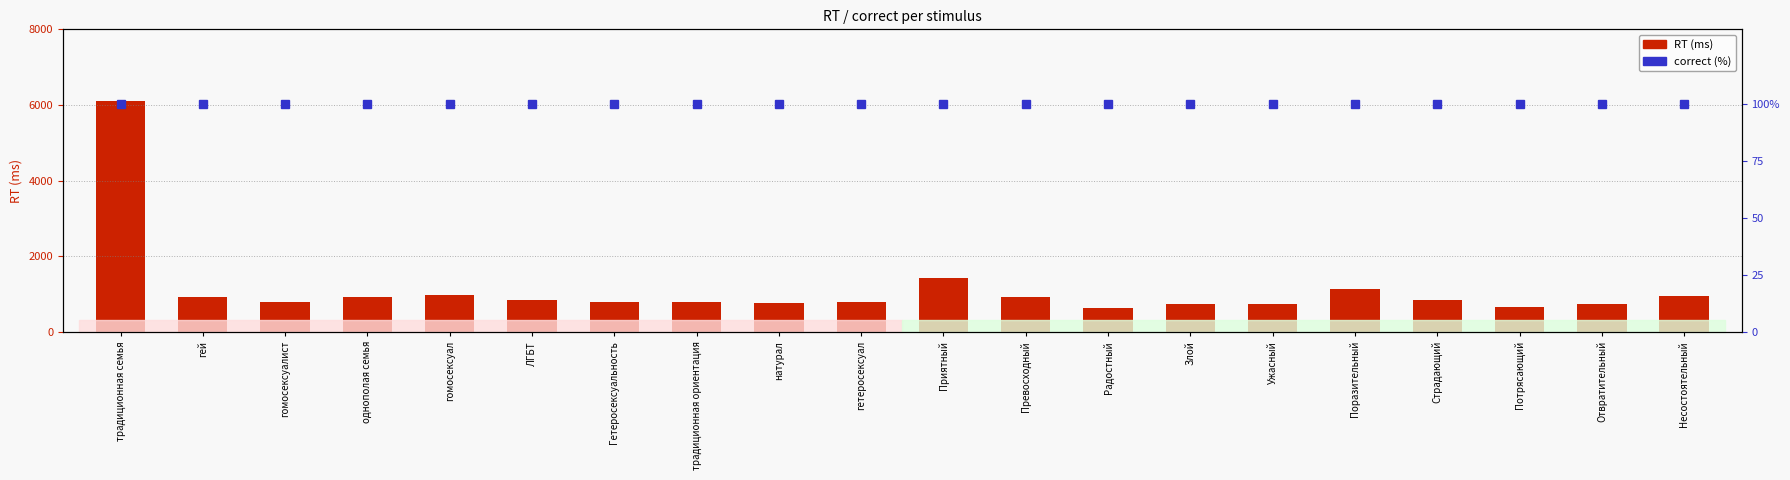

What is the value of the RT (ms) bar at the 5th from the left?

981